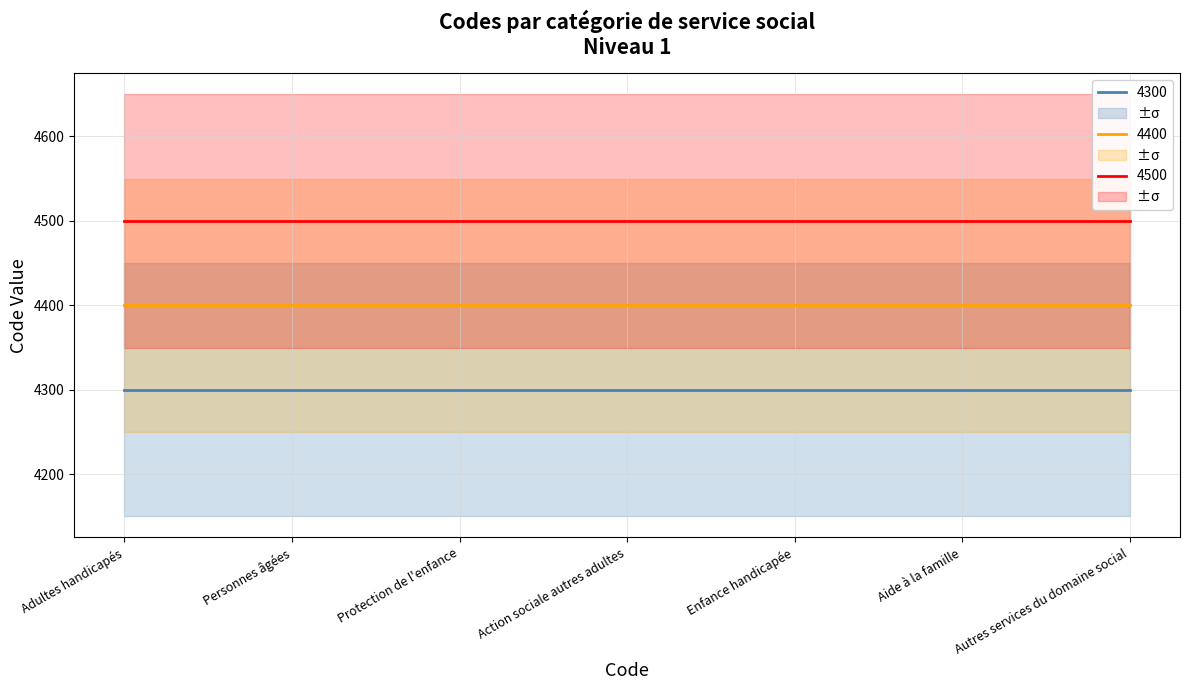

What position from the right is Personnes âgées?

6